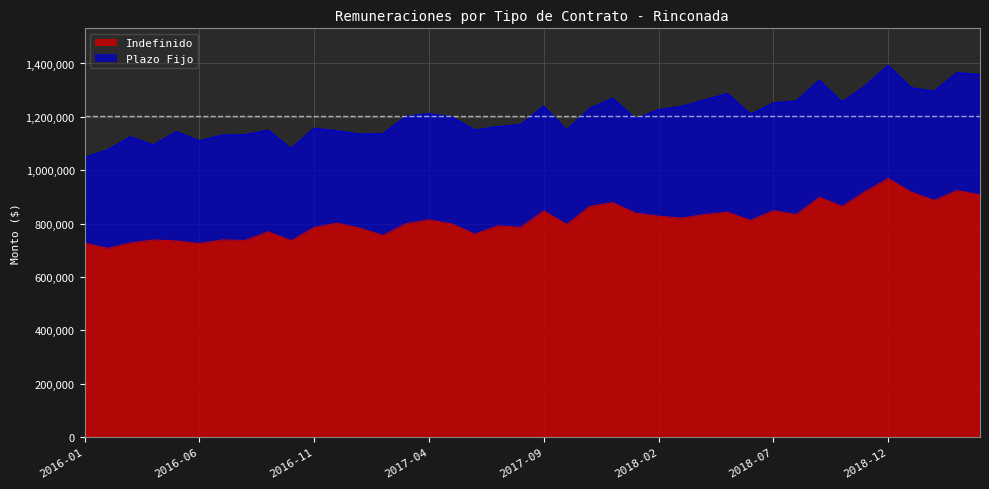

Rank the categories by value from highest to lowest.

2018-12, 2019-03, 2018-11, 2019-01, 2019-04, 2018-09, 2019-02, 2017-12, 2018-10, 2017-11, 2018-07, 2017-09, 2018-05, 2018-01, 2018-04, 2018-08, 2018-02, 2018-03, 2017-04, 2018-06, 2016-12, 2017-03, 2017-05, 2017-10, 2017-07, 2017-08, 2016-11, 2017-01, 2016-09, 2017-06, 2017-02, 2016-04, 2016-07, 2016-08, 2016-10, 2016-05, 2016-03, 2016-01, 2016-06, 2016-02